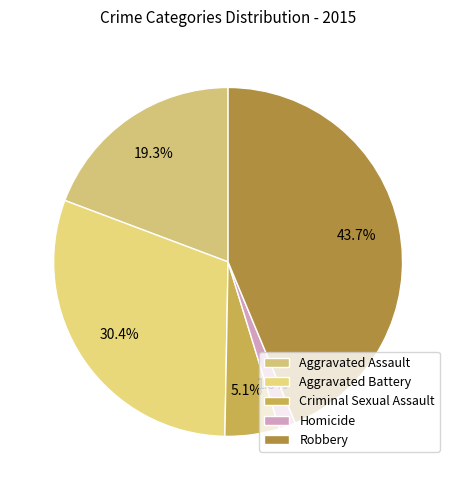

Count the number of slices in the pie.

5